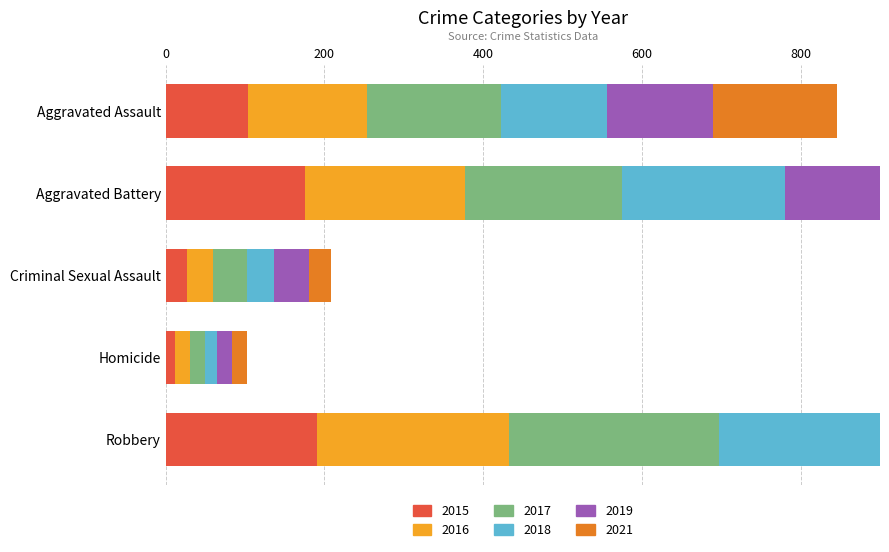

Rank the series by their maximum value, from highest to lowest.

2017, 2016, 2018, 2019, 2015, 2021